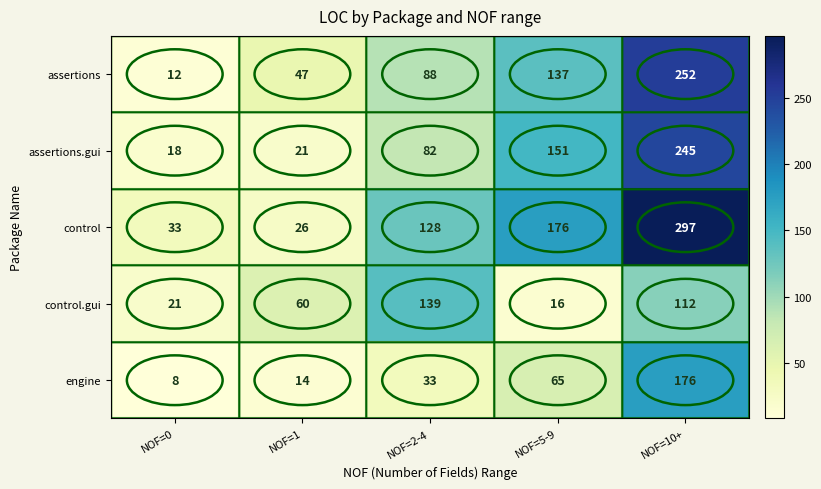

What is the difference between the second highest and minimum values in the engine series?

57